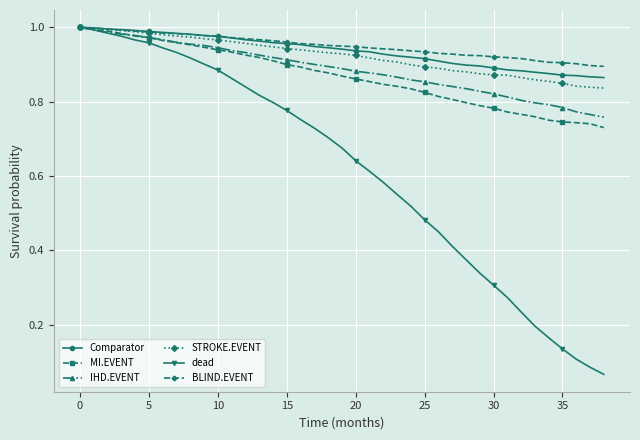

At how many categories does at least one series exceed 0?

39